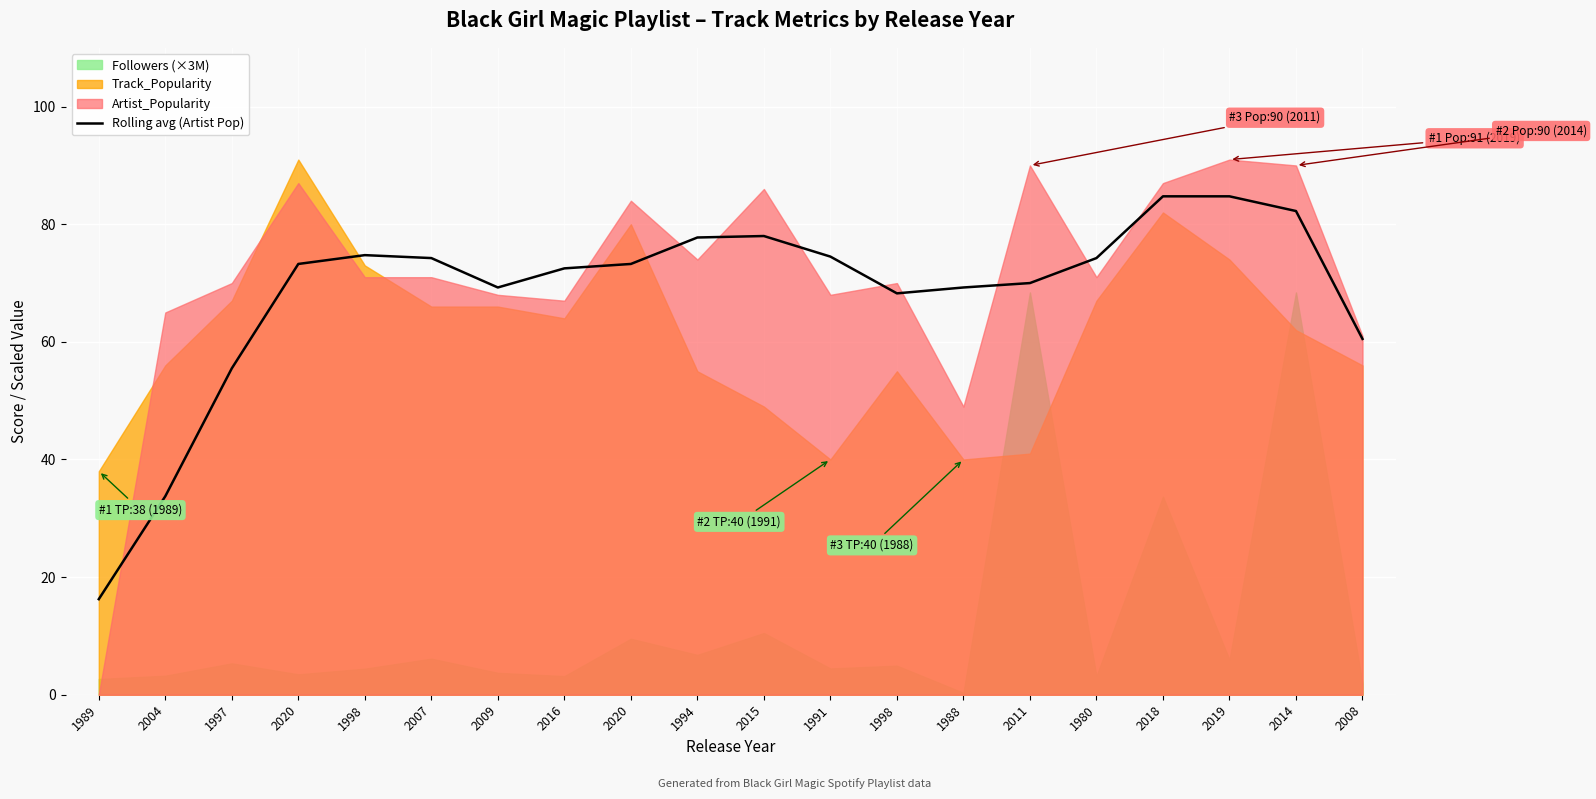

What is the label of the 17th point from the left?

2018